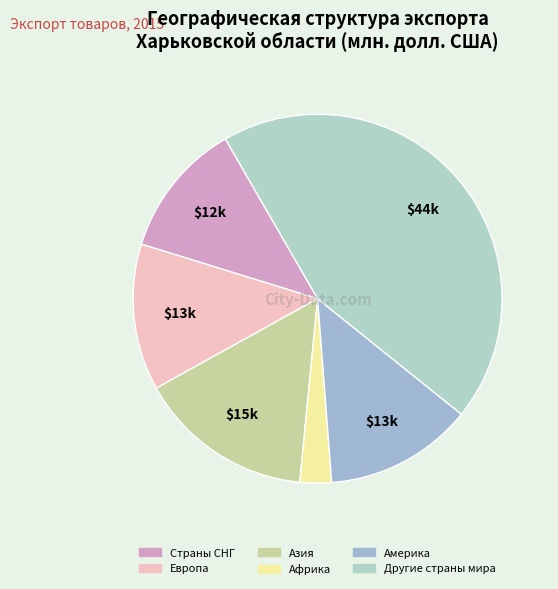

How many slices are in this pie chart?

6